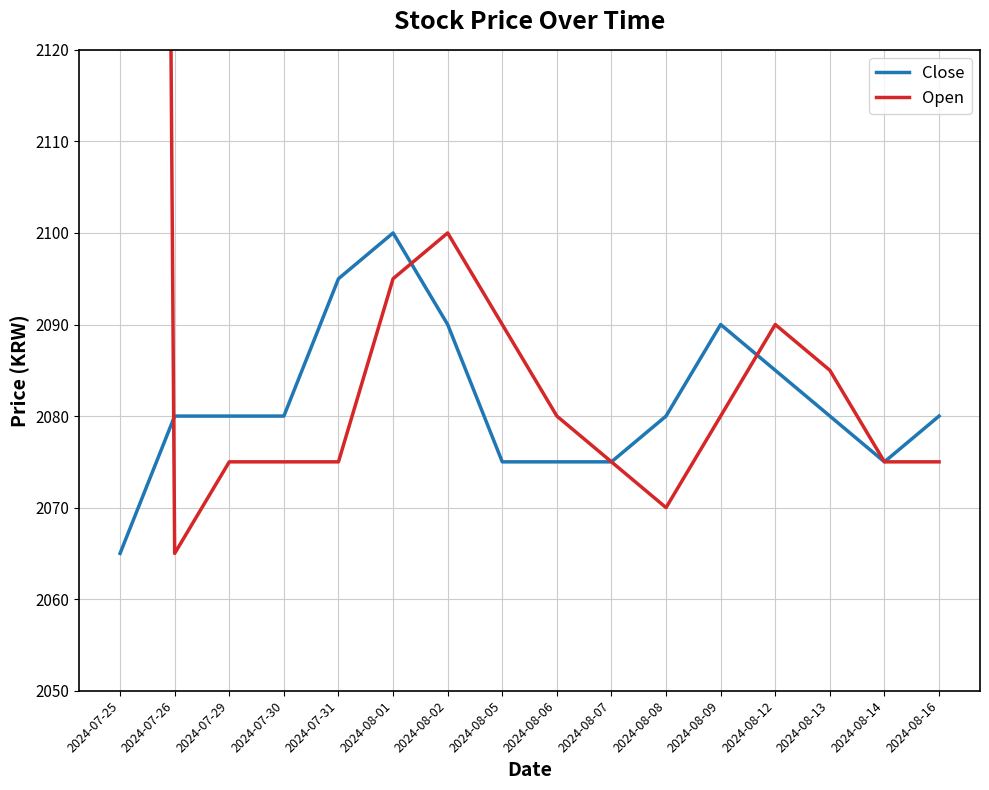

Where is the first local maximum for Close?

2024-08-01